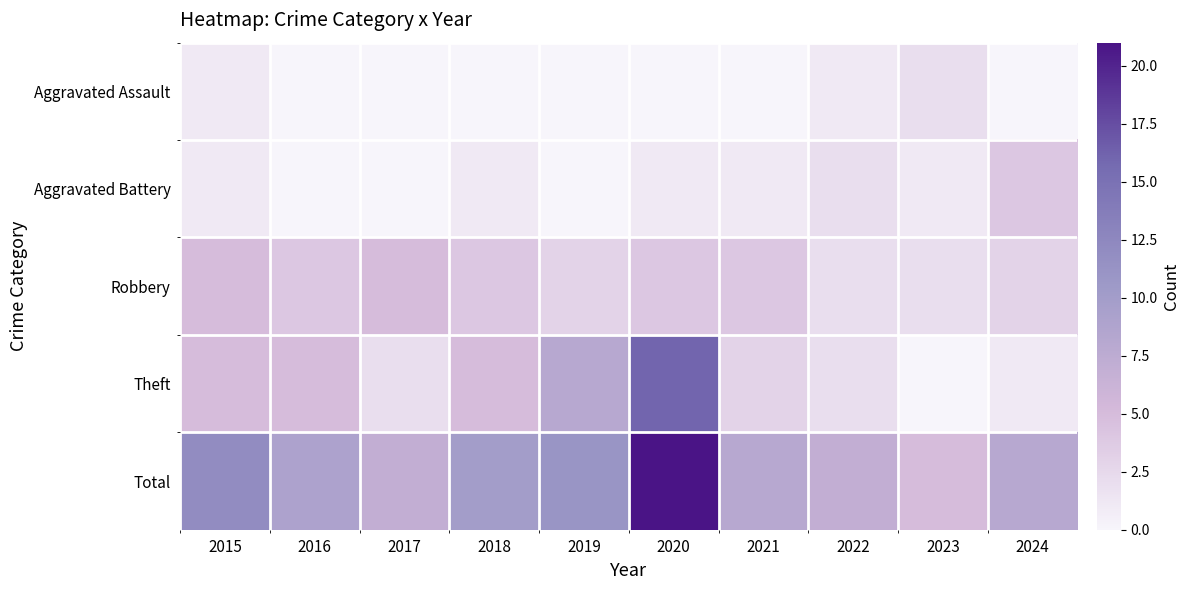

How many data points does each series have?

10